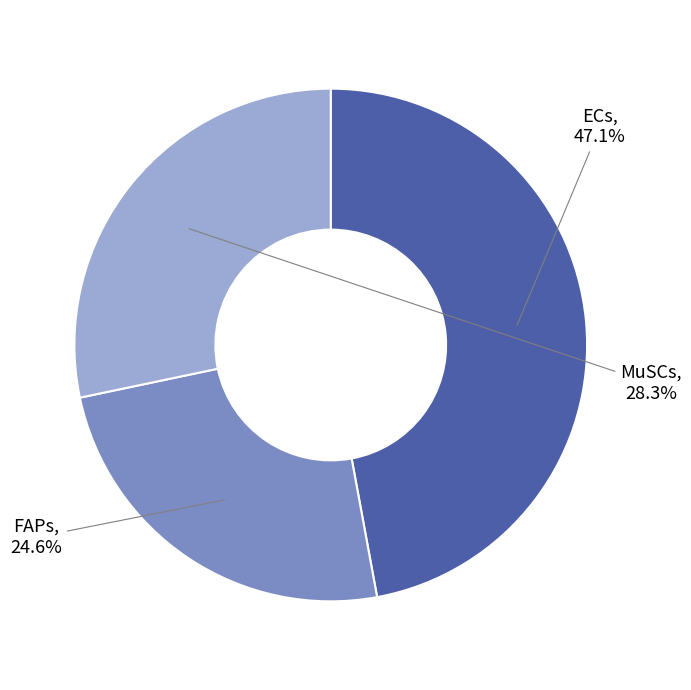

Count the number of slices in the pie.

3